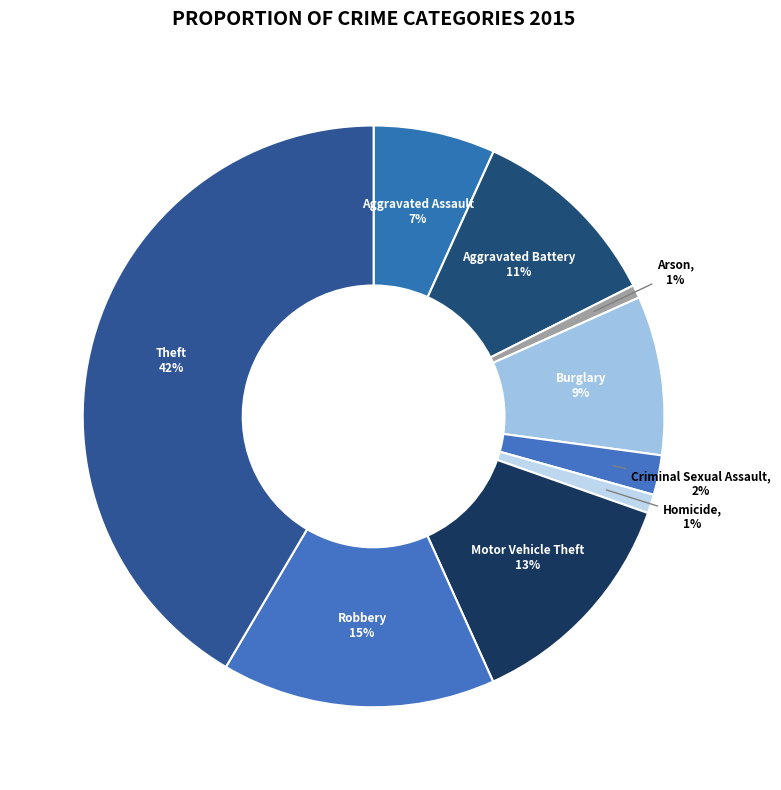

Do Burglary and Criminal Sexual Assault together represent more than half of the pie?

No